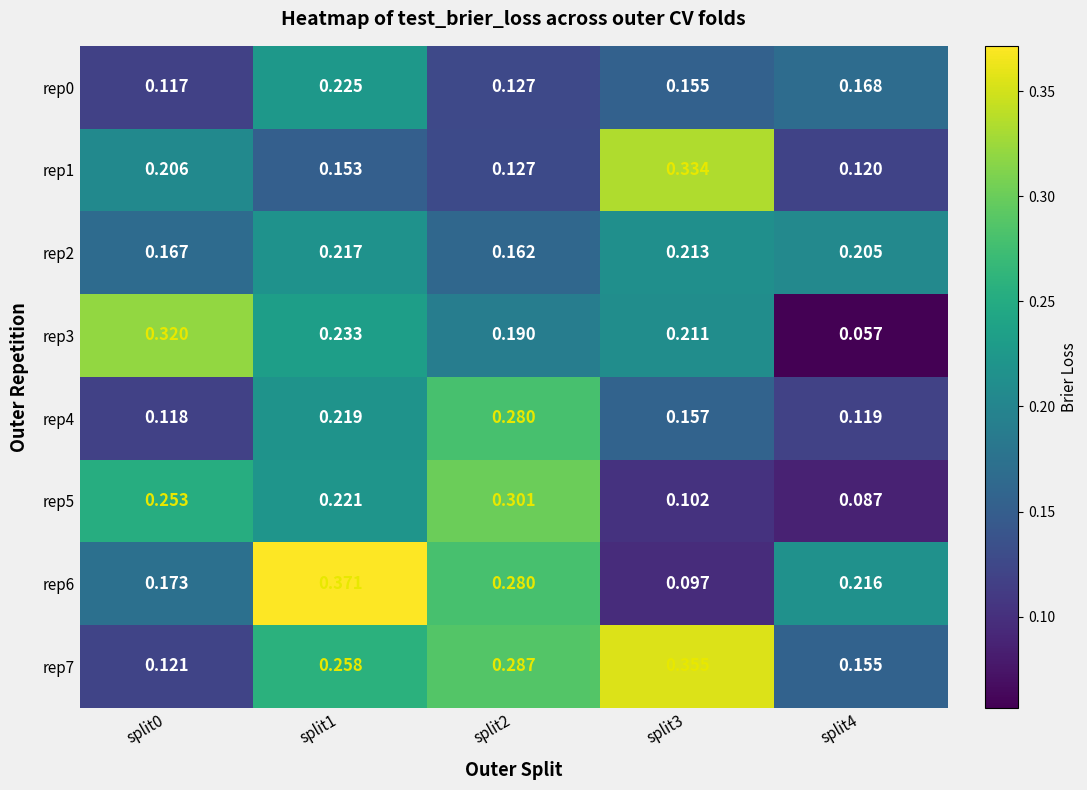

Is the value of rep7 at split3 greater than the value of rep4 at split0?

Yes